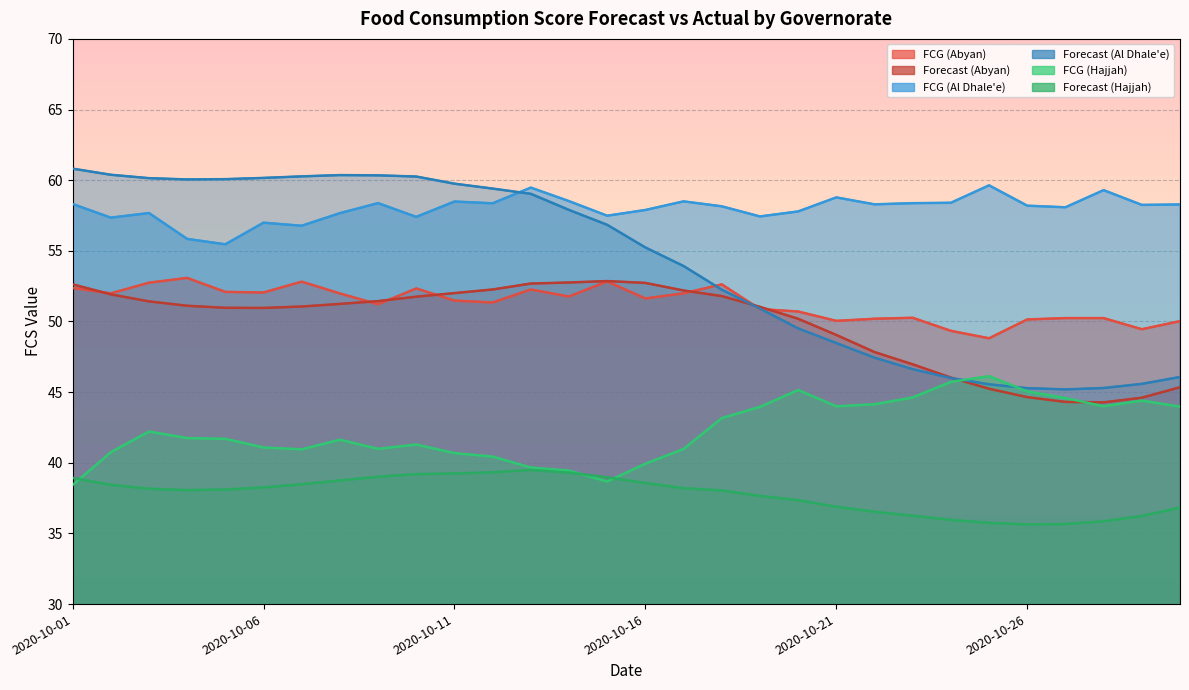

What is the difference between the maximum and second lowest values in the FCG (Hajjah) series?

7.5